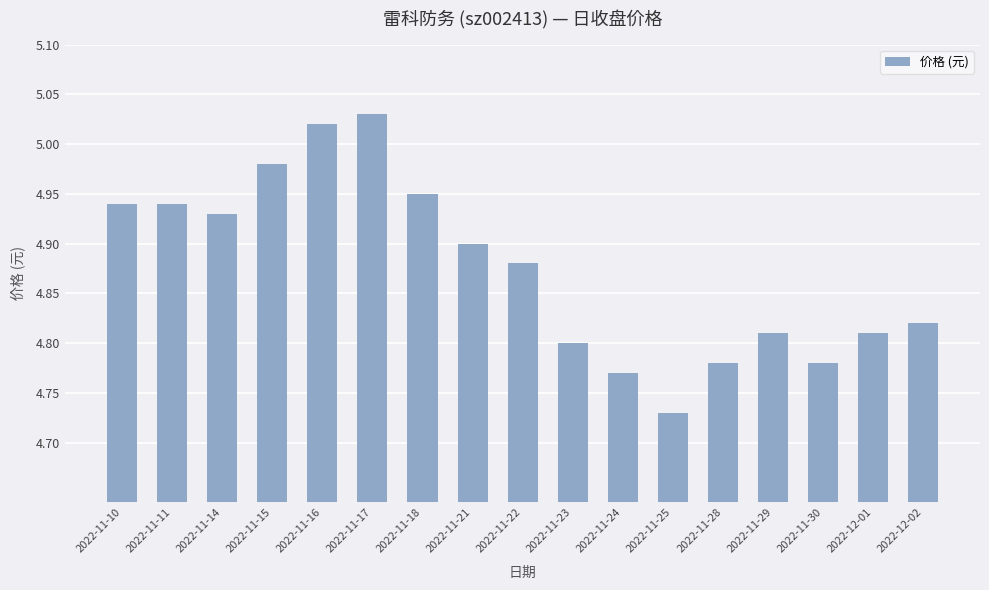

What is the ratio of the value at 2022-11-22 to the value at 2022-11-17?

1.0